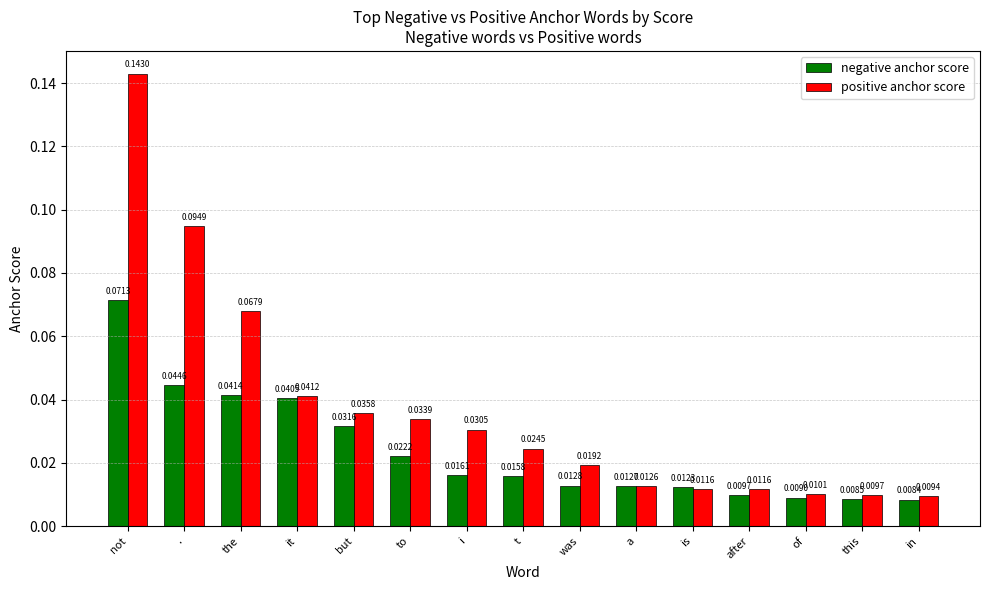

Which category has the lowest value across all series?

in